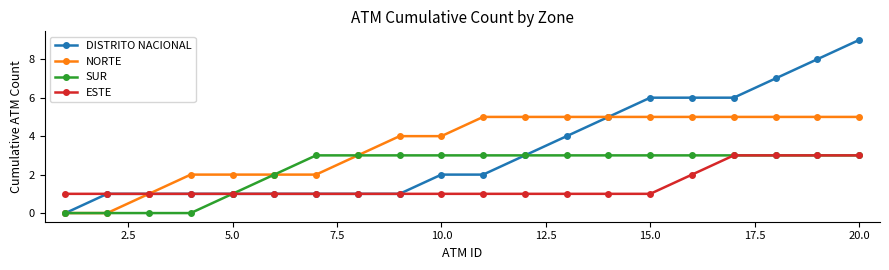

What is the value of the ESTE point at the 15th from the left?

1